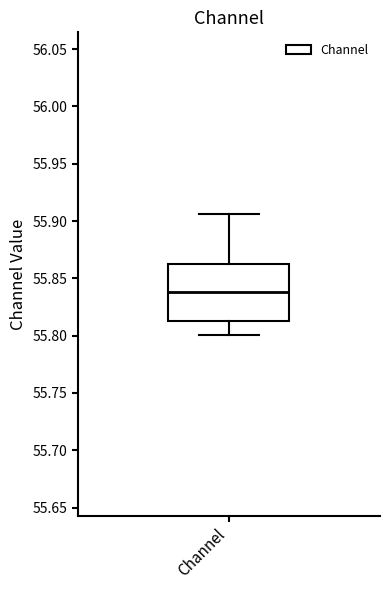

Transcribe this box plot: give where the median line is, the range the box spans, and where the two whiskers end, as read against the y-axis. The values are not printed on the chart, so give them approximately, as read against the axis.

median 55.840, box 55.815 to 55.865, whiskers 55.800 to 55.905